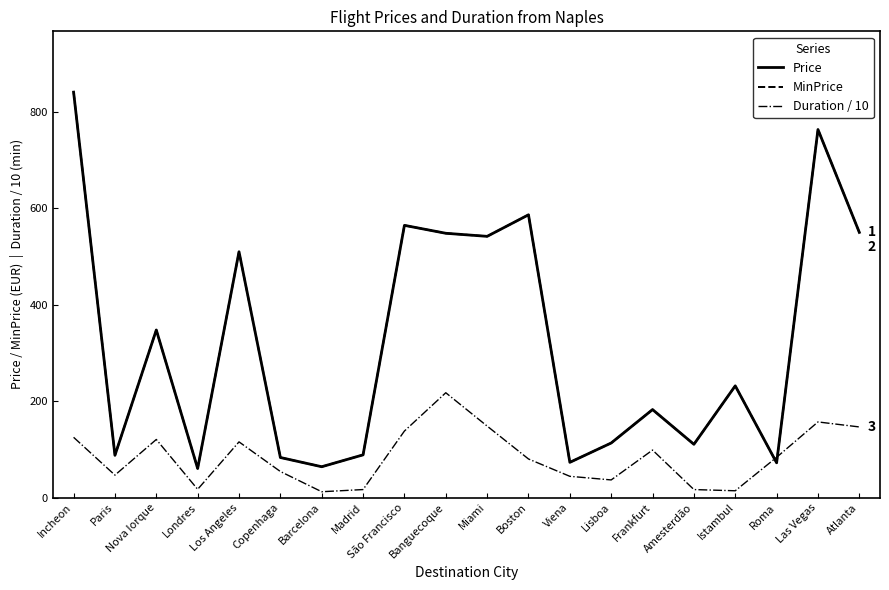

Is this an area chart (filled region under the line)?

No